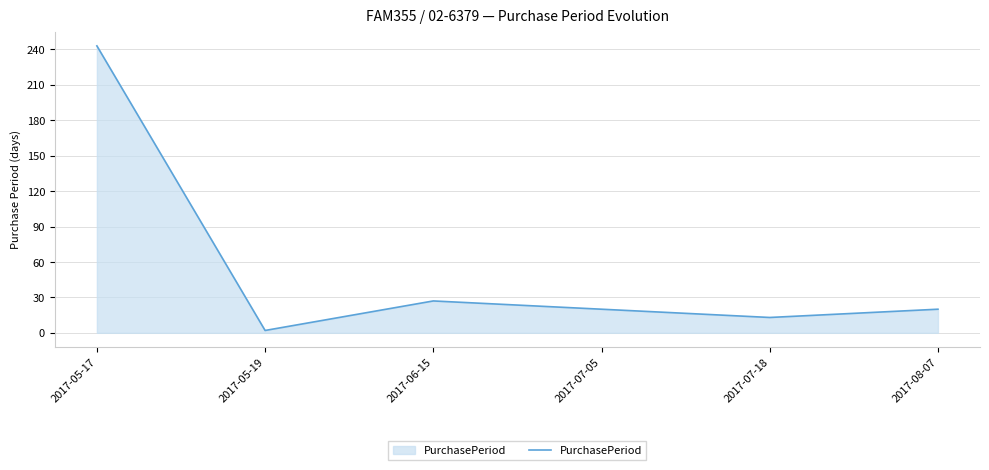

Where is the first local minimum?

2017-05-19